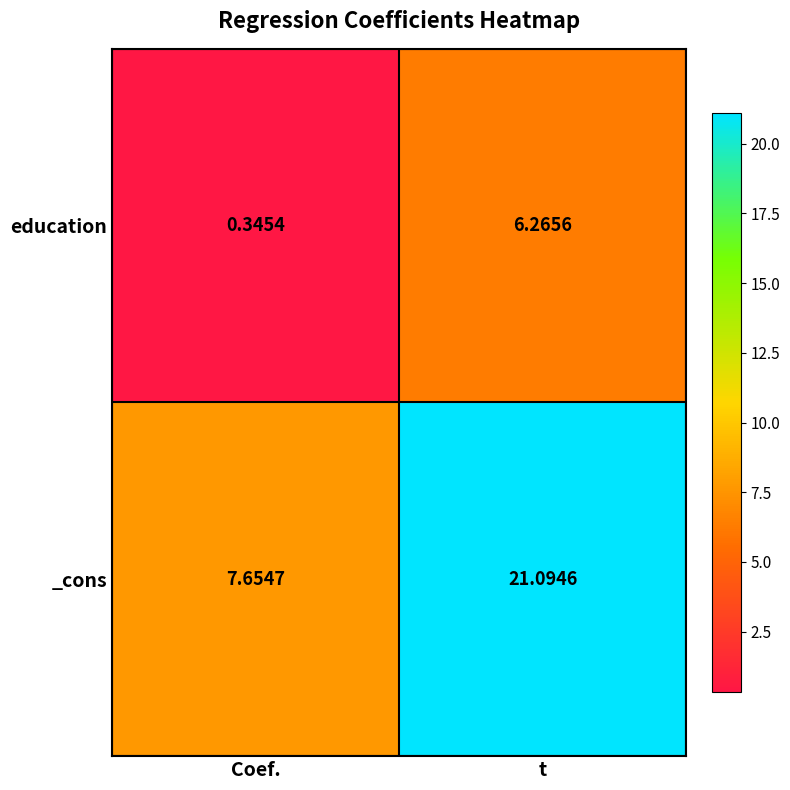

Where is education nearest to the value 3?

Coef.